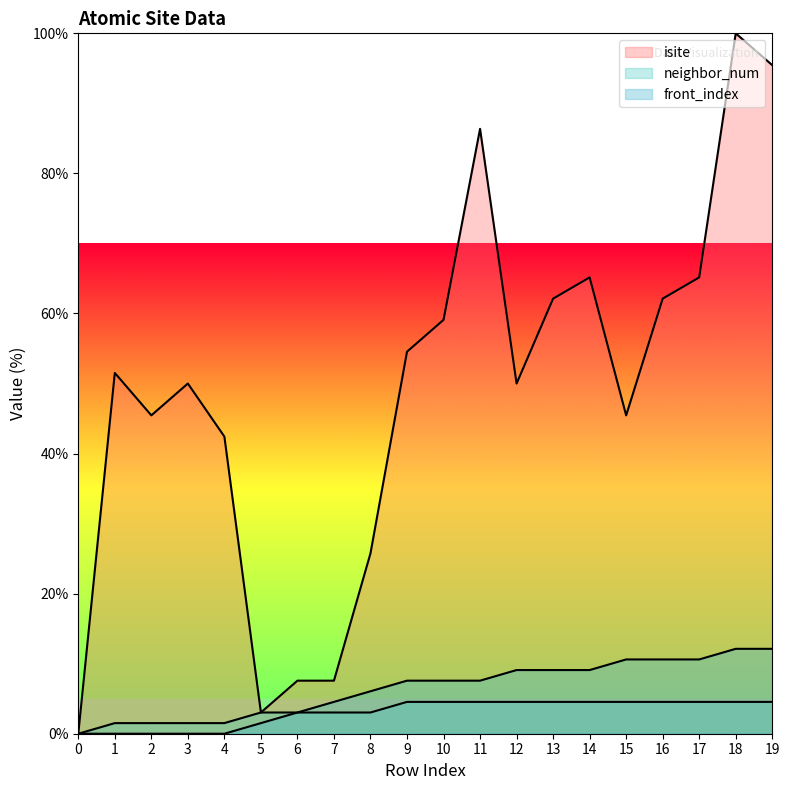

What value does the neighbor_num series have at 6?

3.0